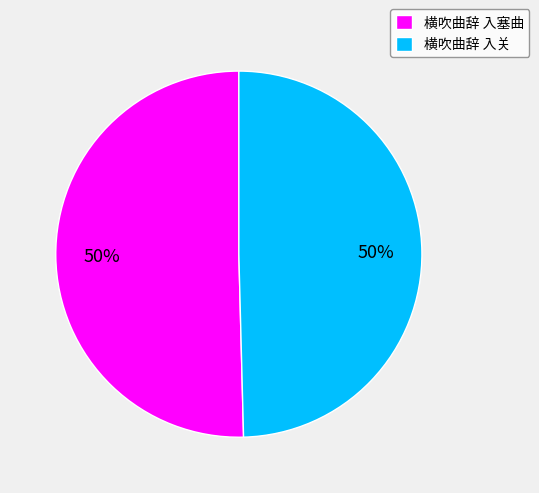

To the nearest percent, what percentage of the pie is 横吹曲辞 入塞曲?

50%